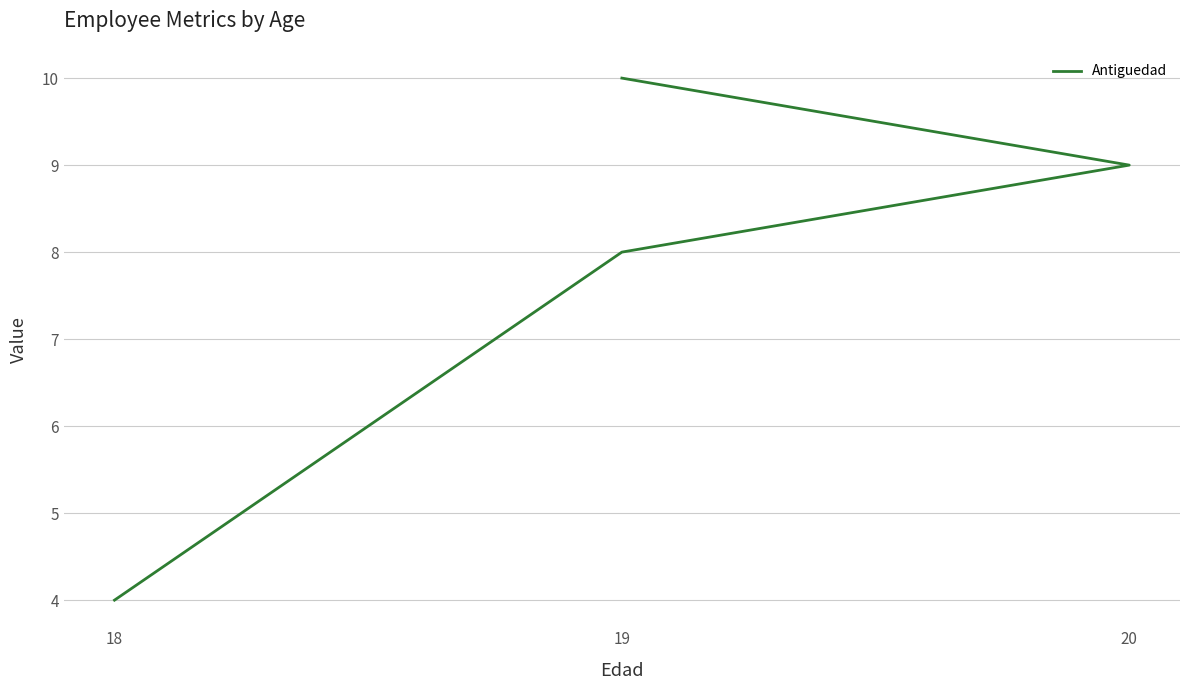

Count the number of values greater than 9.

1